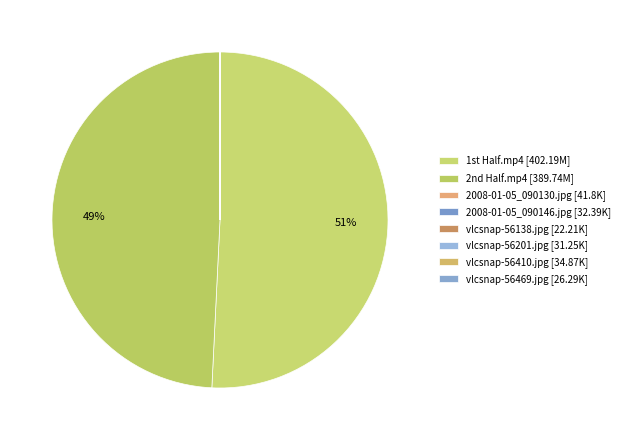

How many slices are in this pie chart?

8